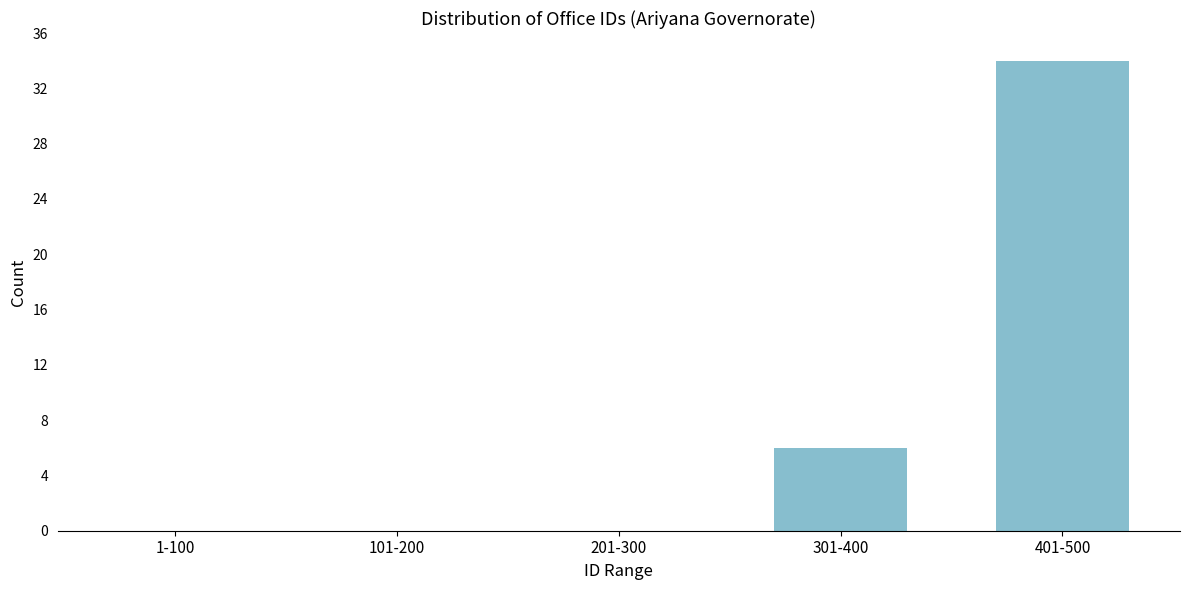

Reading left to right, transcribe all the data shown in this chart.

1-100=0	101-200=0	201-300=0	301-400=6	401-500=34